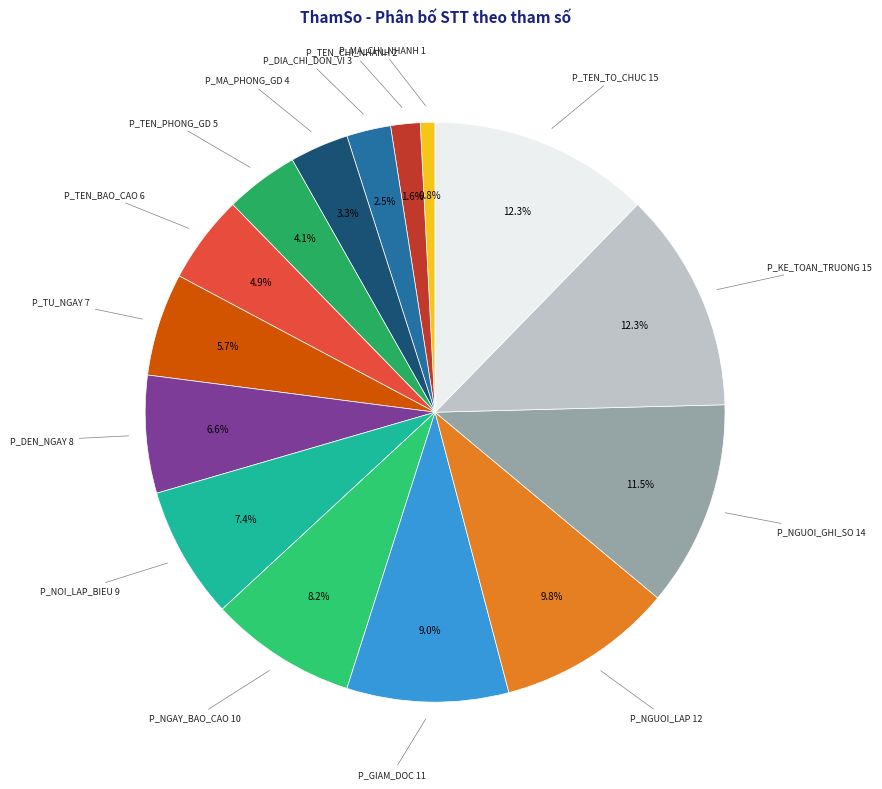

How many slices are in this pie chart?

15